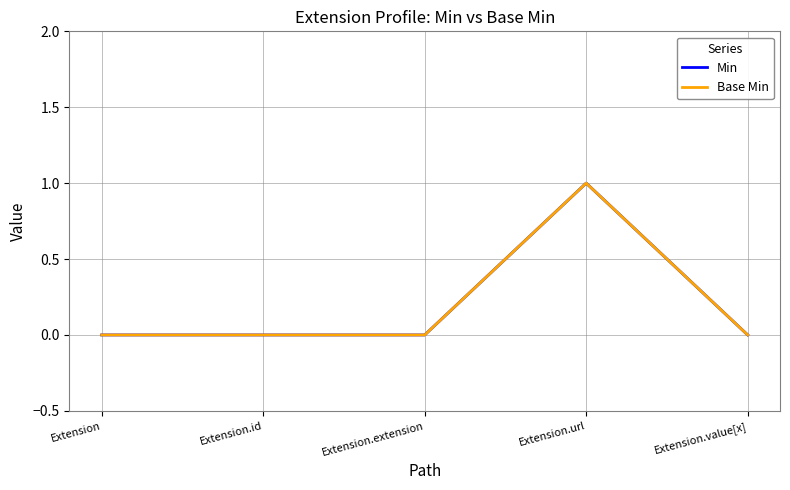

Does the chart display data point markers on the line(s)?

No